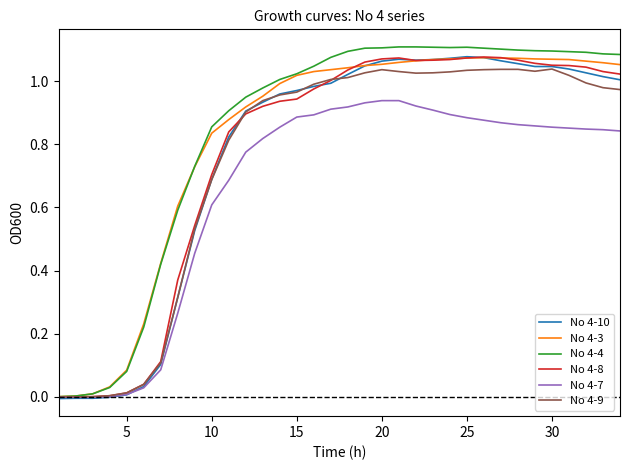

Is this an area chart (filled region under the line)?

No